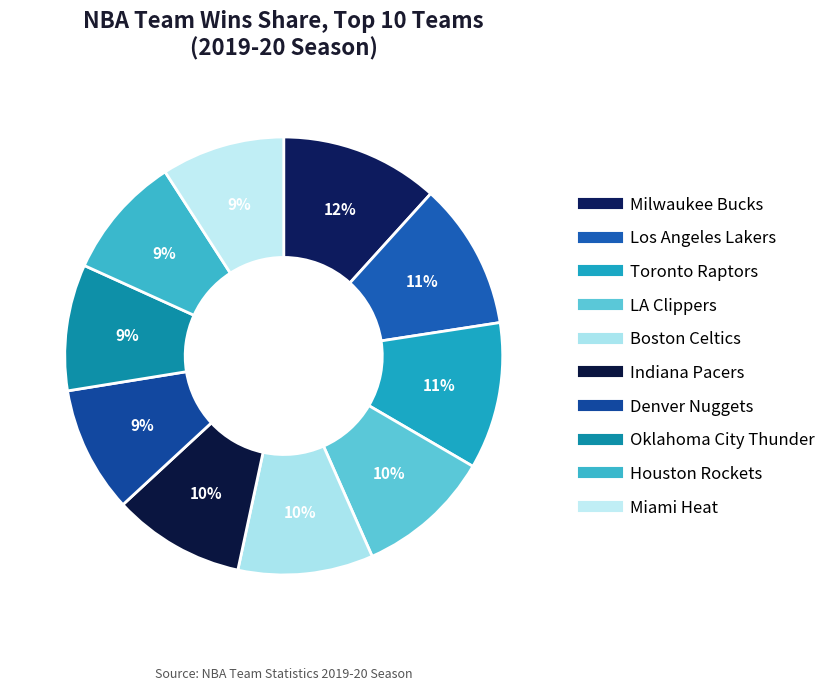

Count the number of slices in the pie.

10